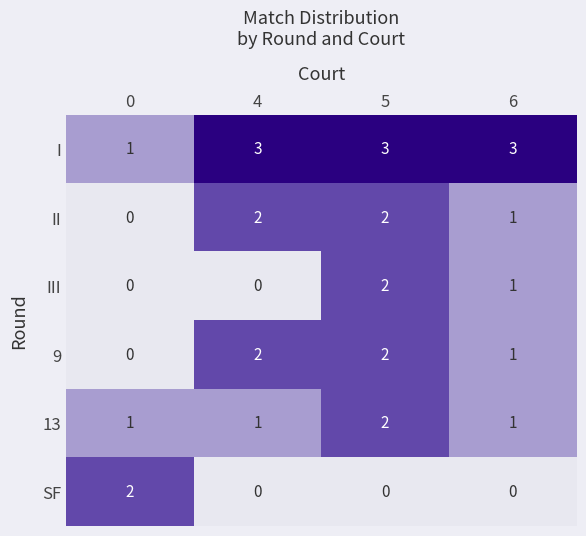

True or false: SF has a value of 0 at 4.

True